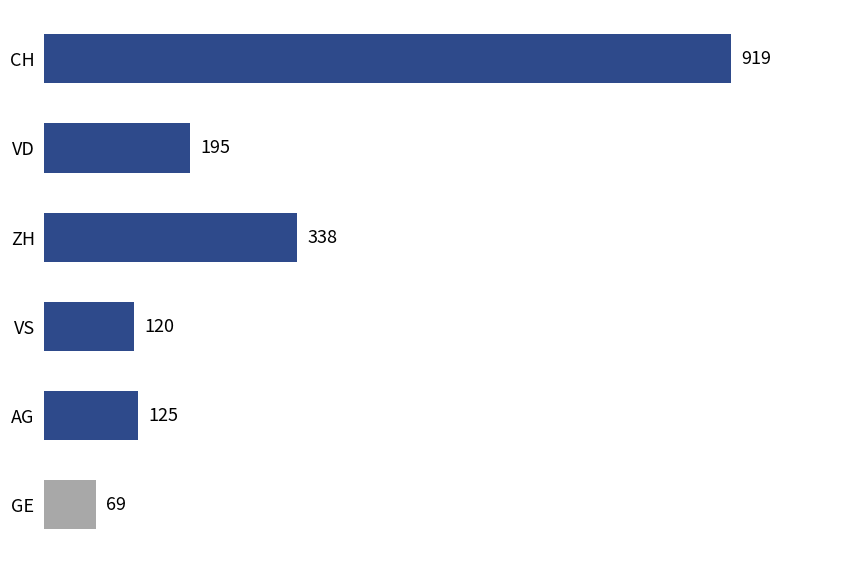

Rank the categories by value from highest to lowest.

CH, ZH, VD, AG, VS, GE